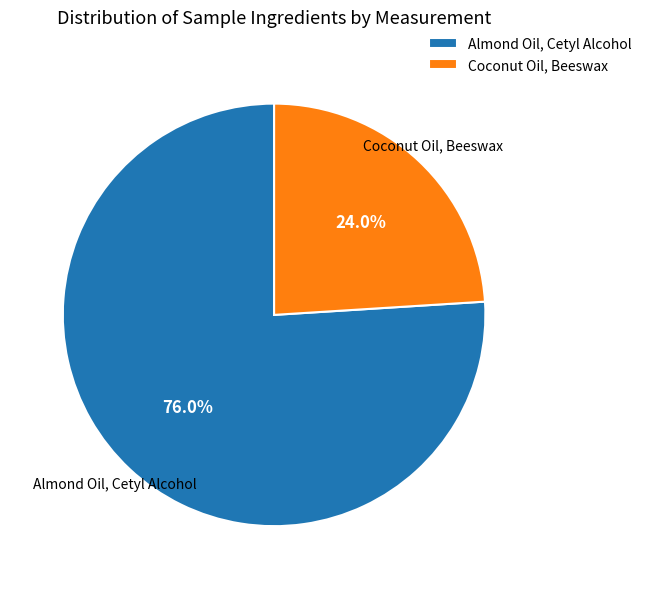

How many segments does this pie chart have?

2